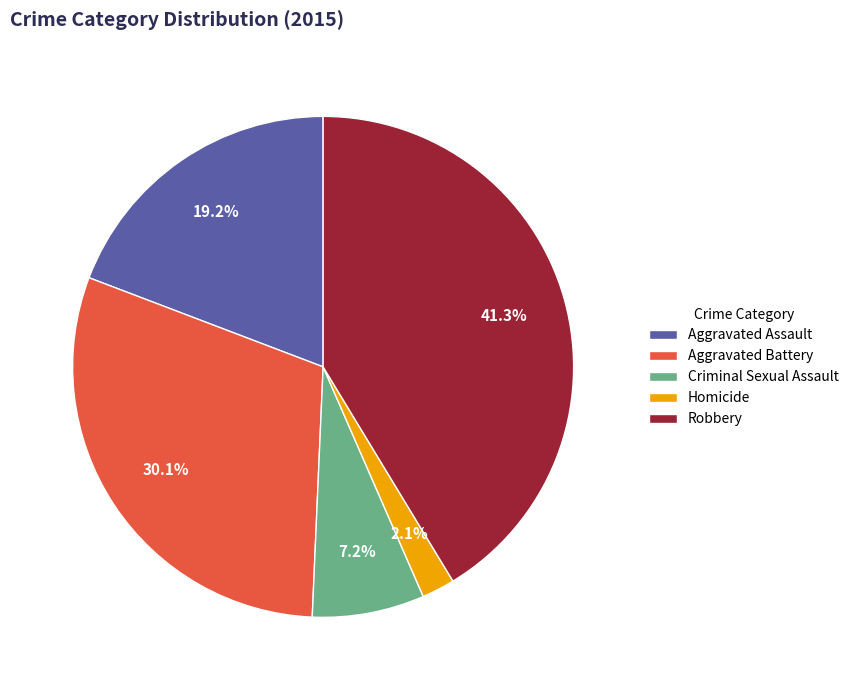

Is it true that Aggravated Battery is 30% of the pie?

True